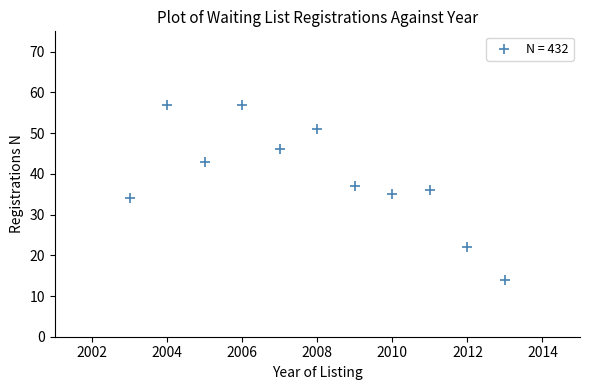

What is the range of Y values (max minus min)?

43